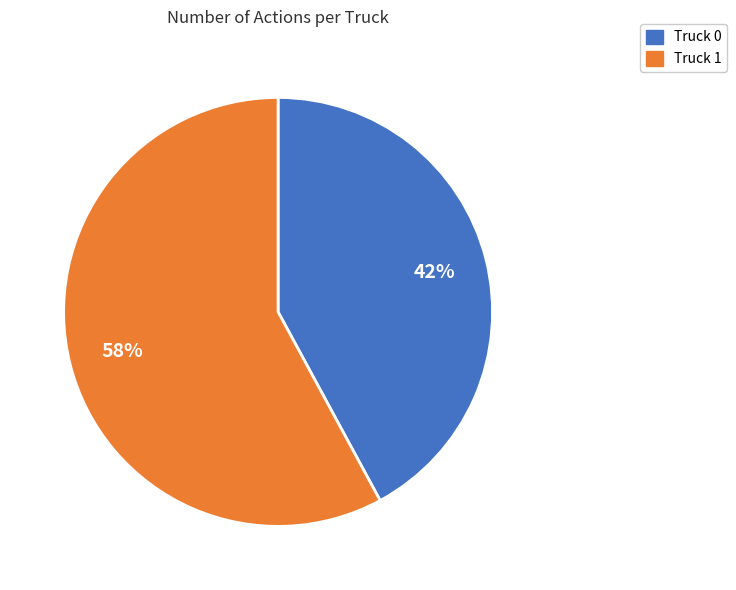

Which category has the smallest portion of the pie?

Truck 0